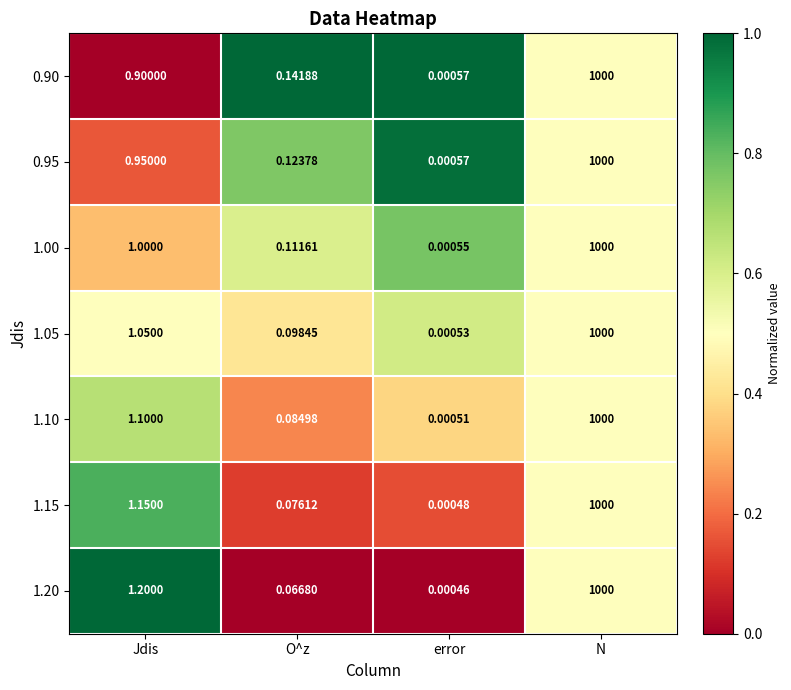

What is the total value across all series at O^z?

0.7